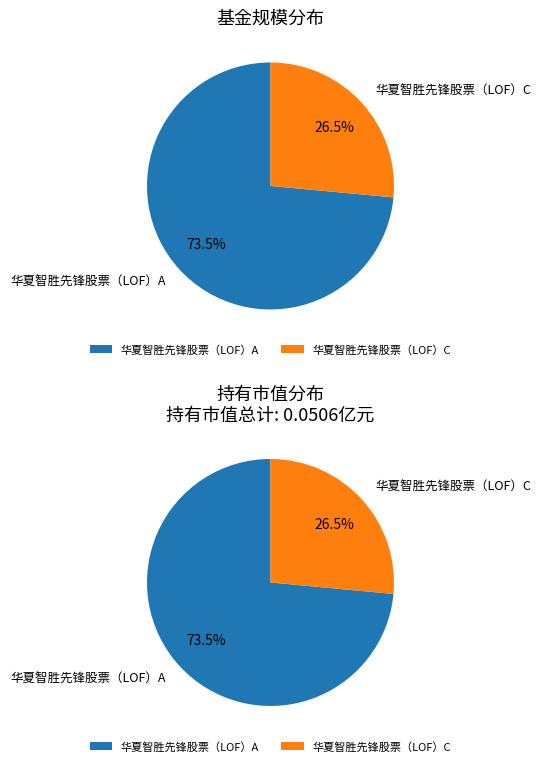

Rank the categories by value from highest to lowest.

华夏智胜先锋股票（LOF）A, 华夏智胜先锋股票（LOF）C